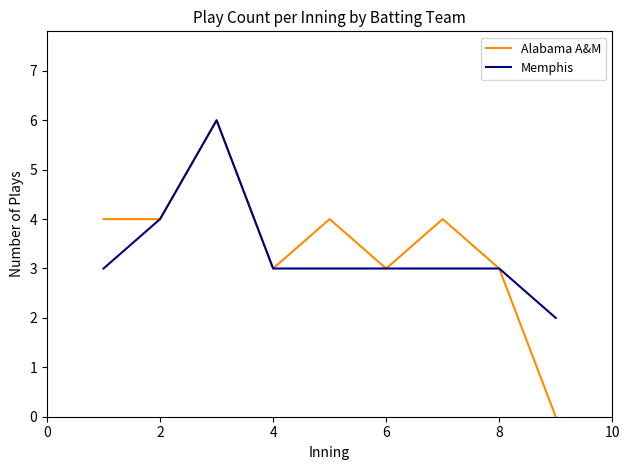

Which series has the widest spread of values?

Alabama A&M